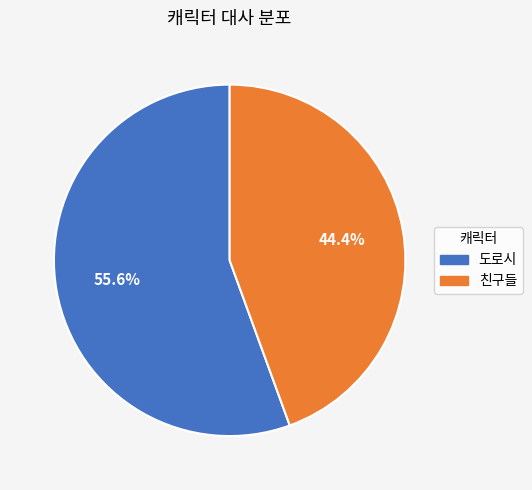

To the nearest percent, what is the difference between the largest and smallest slice percentages?

11%